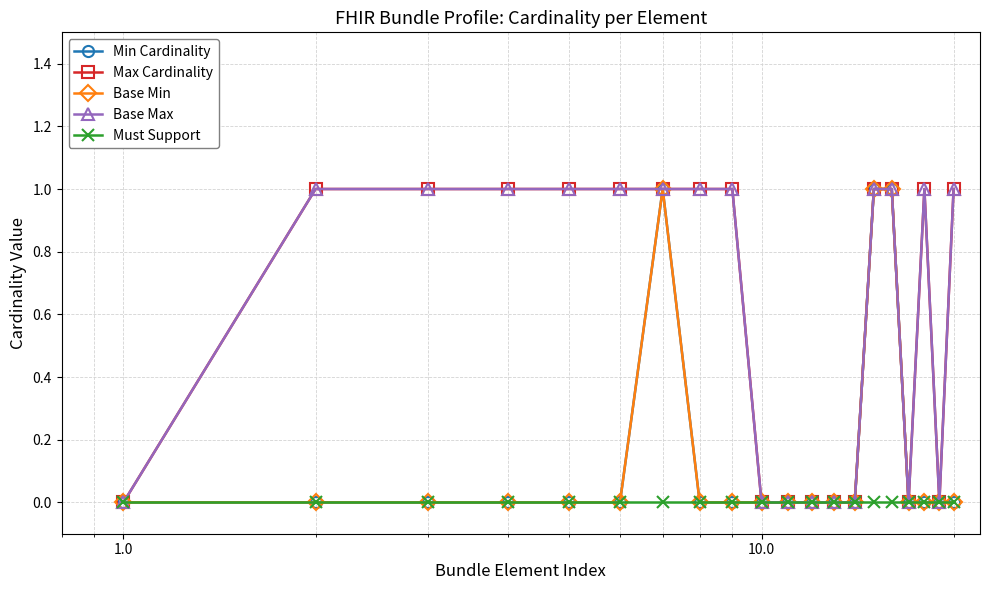

Reading right to left, transcribe all the data shown in this chart.

Min Cardinality: 0	0	0	0	1	1	0	0	0	0	0	0	0	1	0	0	0	0	0	0
Max Cardinality: 1	0	1	0	1	1	0	0	0	0	0	1	1	1	1	1	1	1	1	0
Base Min: 0	0	0	0	1	1	0	0	0	0	0	0	0	1	0	0	0	0	0	0
Base Max: 1	0	1	0	1	1	0	0	0	0	0	1	1	1	1	1	1	1	1	0
Must Support: 0	0	0	0	0	0	0	0	0	0	0	0	0	0	0	0	0	0	0	0